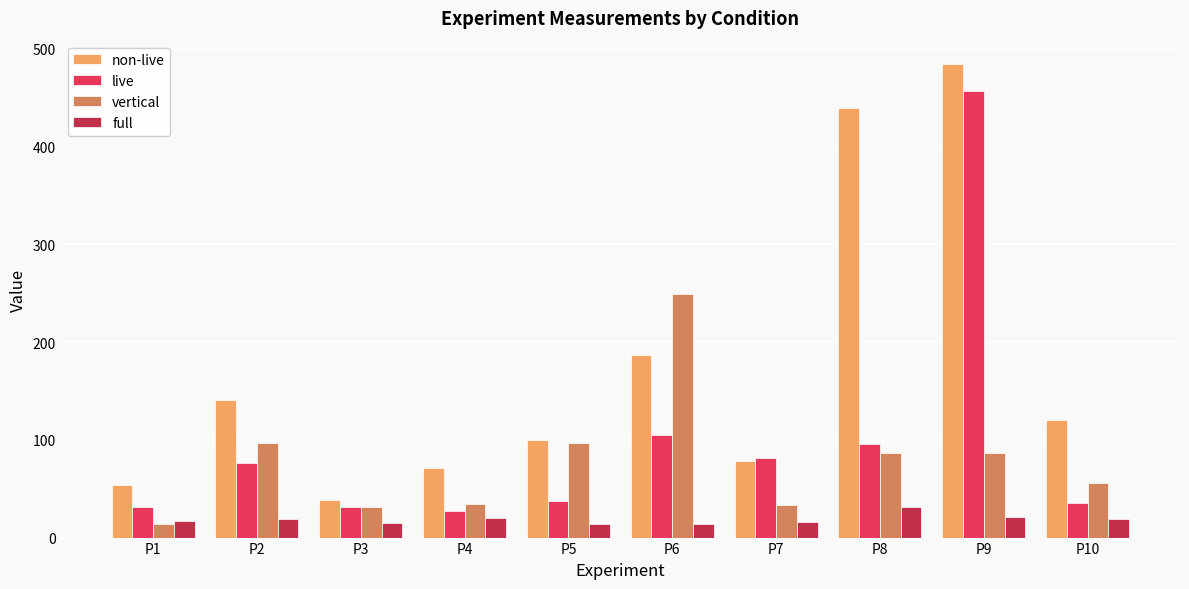

What value does the live series have at P1?

31.3